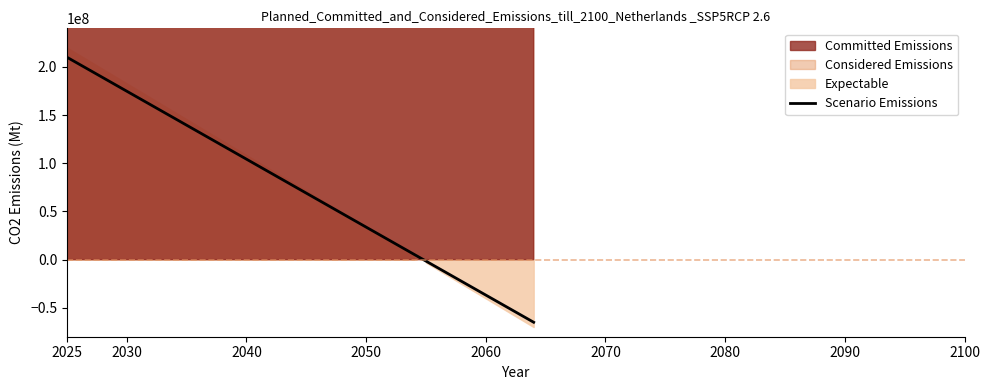

Does the chart have visible grid lines?

No